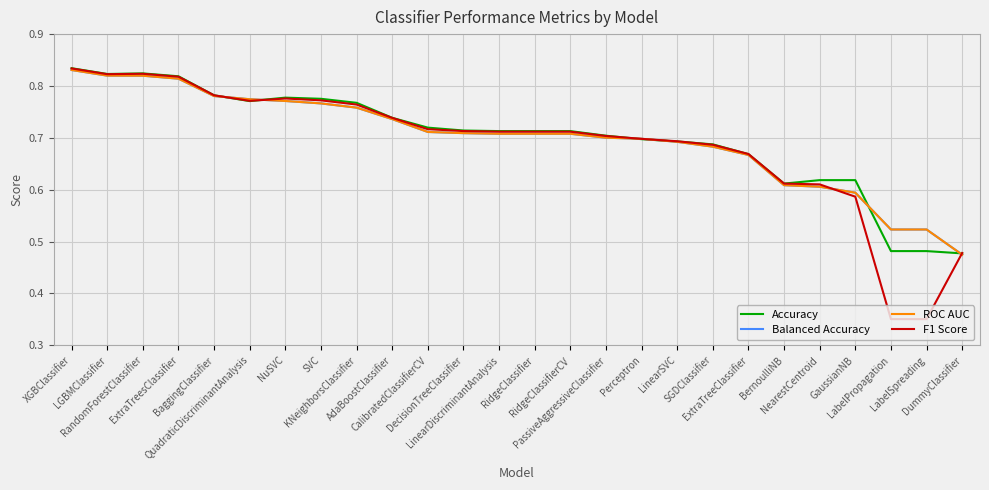

Between SVC and PassiveAggressiveClassifier, which series saw the biggest shift?

Accuracy